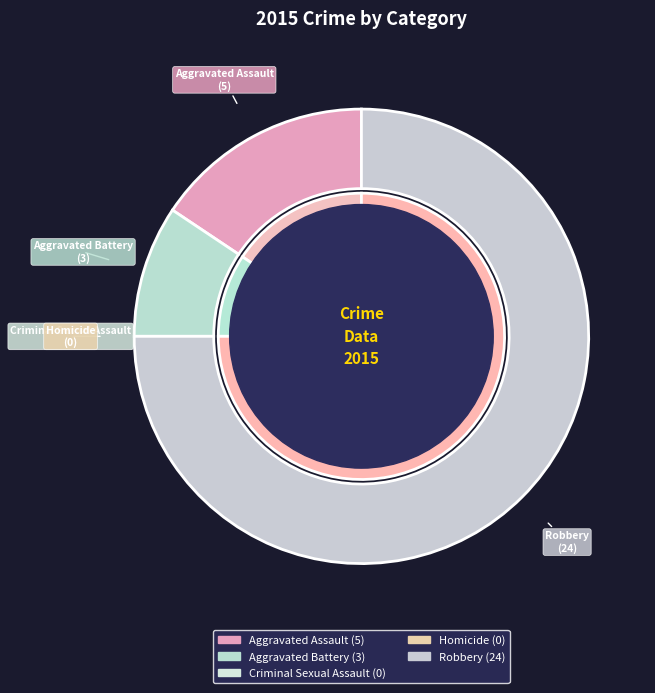

What is the largest slice in the pie chart?

Robbery